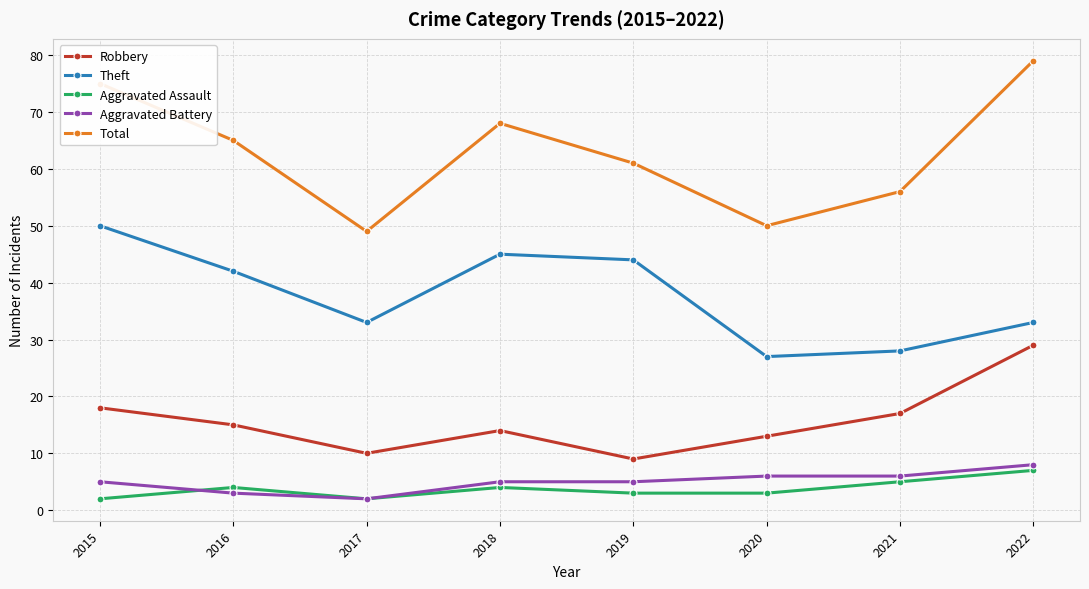

What is the value of the Aggravated Battery point at the 7th from the left?

6